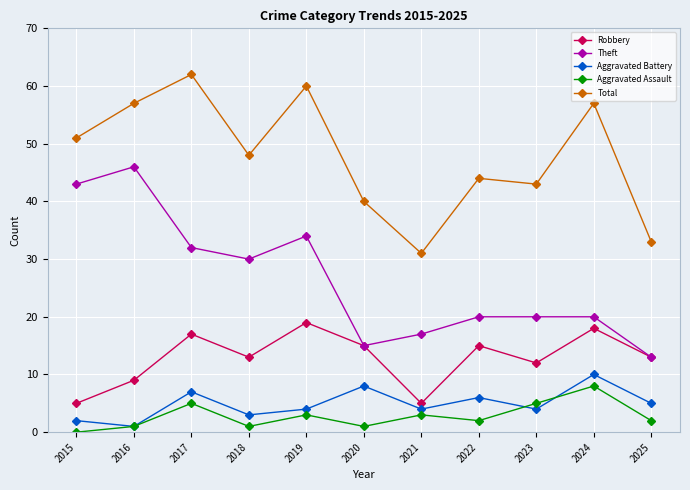

Which series has the widest spread of values?

Theft